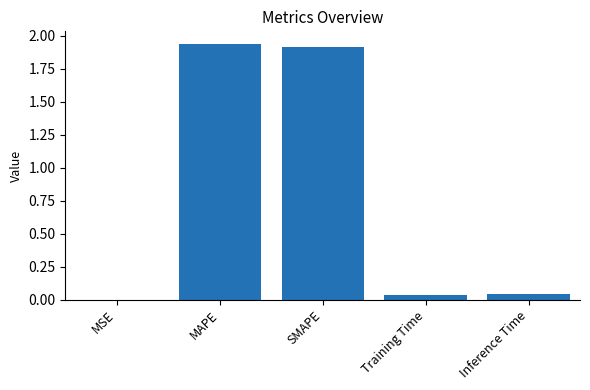

What is the ratio of the value at SMAPE to the value at MAPE?

1.0